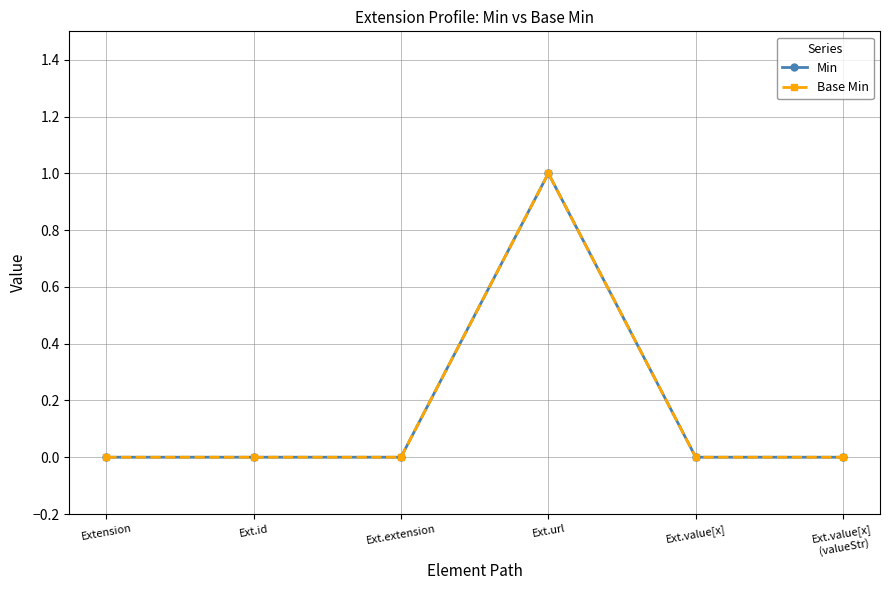

Where is the first local maximum for Min?

Ext.url